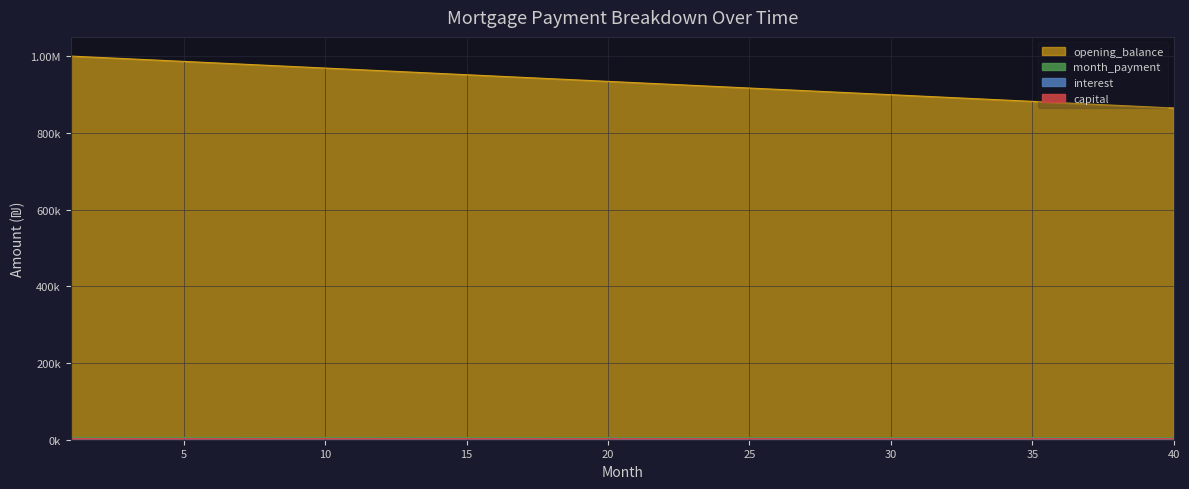

Reading left to right, transcribe all the data shown in this chart.

opening_balance: 1000000.0	996527.8	993055.6	989583.3	986111.1	982638.9	979166.7	975694.4	972222.2	968750.0	965277.8	961805.6	958333.3	954861.1	951388.9	947916.7	944444.4	940972.2	937500.0	934027.8	930555.6	927083.3	923611.1	920138.9	916666.7	913194.4	909722.2	906250.0	902777.8	899305.6	895833.3	892361.1	888888.9	885416.7	881944.4	878472.2	875000.0	871527.8	868055.6	864583.3
interest: 2500.0	2491.3	2482.6	2474.0	2465.3	2456.6	2447.9	2439.2	2430.6	2421.9	2413.2	2404.5	2395.8	2387.2	2378.5	2369.8	2361.1	2352.4	2343.7	2335.1	2326.4	2317.7	2309.0	2300.3	2291.7	2283.0	2274.3	2265.6	2256.9	2248.3	2239.6	2230.9	2222.2	2213.5	2204.9	2196.2	2187.5	2178.8	2170.1	2161.5
capital: 5972.2	5963.5	5954.9	5946.2	5937.5	5928.8	5920.1	5911.5	5902.8	5894.1	5885.4	5876.7	5868.1	5859.4	5850.7	5842.0	5833.3	5824.7	5816.0	5807.3	5798.6	5789.9	5781.2	5772.6	5763.9	5755.2	5746.5	5737.8	5729.2	5720.5	5711.8	5703.1	5694.4	5685.8	5677.1	5668.4	5659.7	5651.0	5642.4	5633.7
month_payment: 3472.2	3472.2	3472.2	3472.2	3472.2	3472.2	3472.2	3472.2	3472.2	3472.2	3472.2	3472.2	3472.2	3472.2	3472.2	3472.2	3472.2	3472.2	3472.2	3472.2	3472.2	3472.2	3472.2	3472.2	3472.2	3472.2	3472.2	3472.2	3472.2	3472.2	3472.2	3472.2	3472.2	3472.2	3472.2	3472.2	3472.2	3472.2	3472.2	3472.2